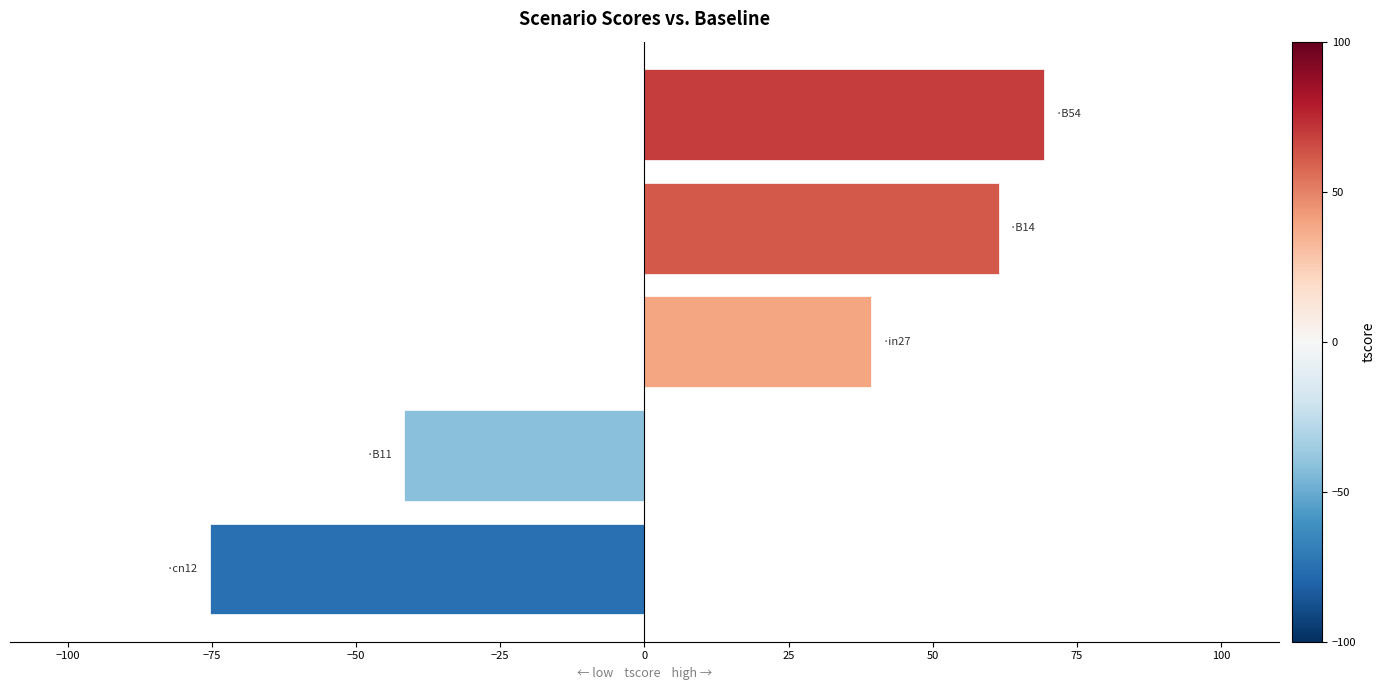

What is the greatest value displayed?

69.2